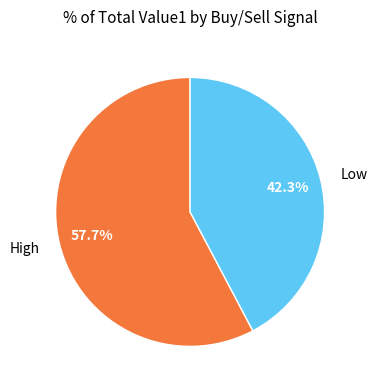

Approximately how many times larger is the value at Low compared to High?

0.7